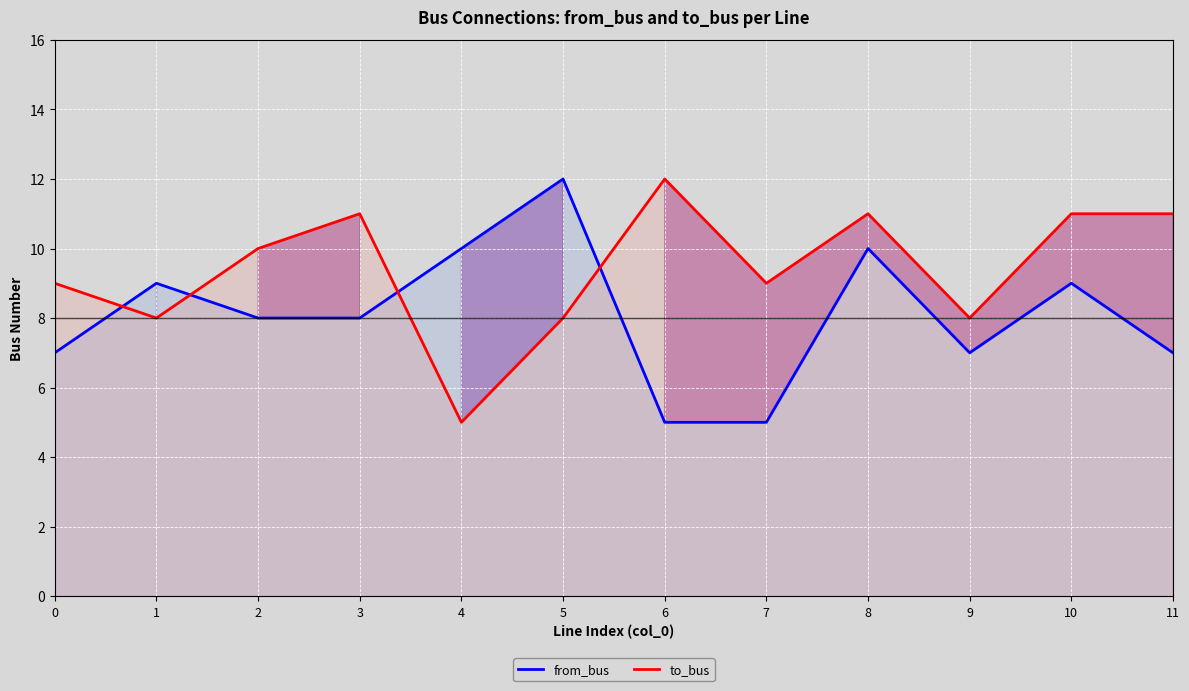

Read the from_bus value at 4.

10